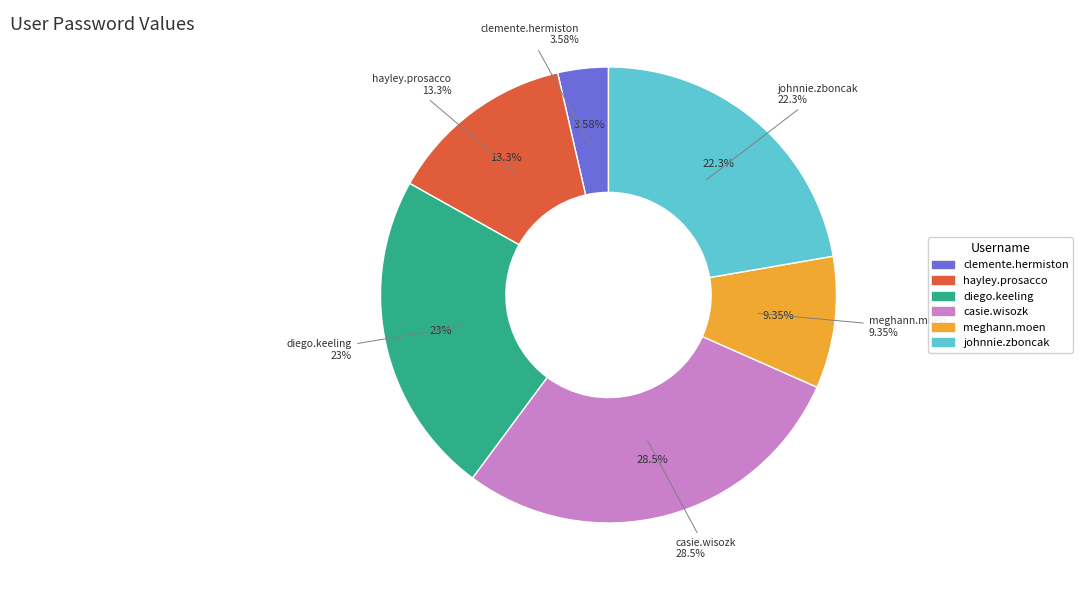

True or false: johnnie.zboncak accounts for 17% of the total.

False